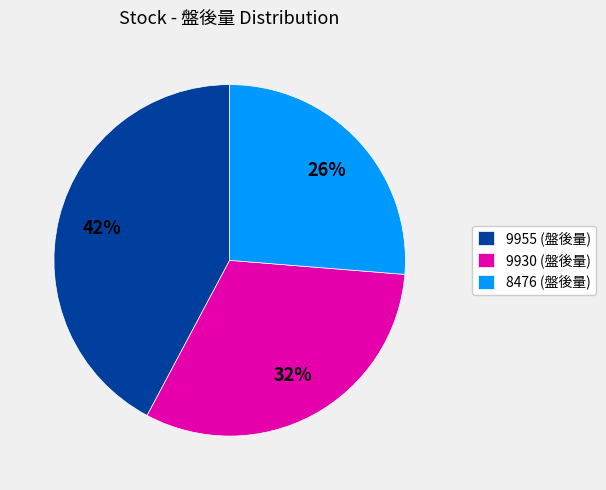

Is it true that 9930 is 32% of the pie?

True